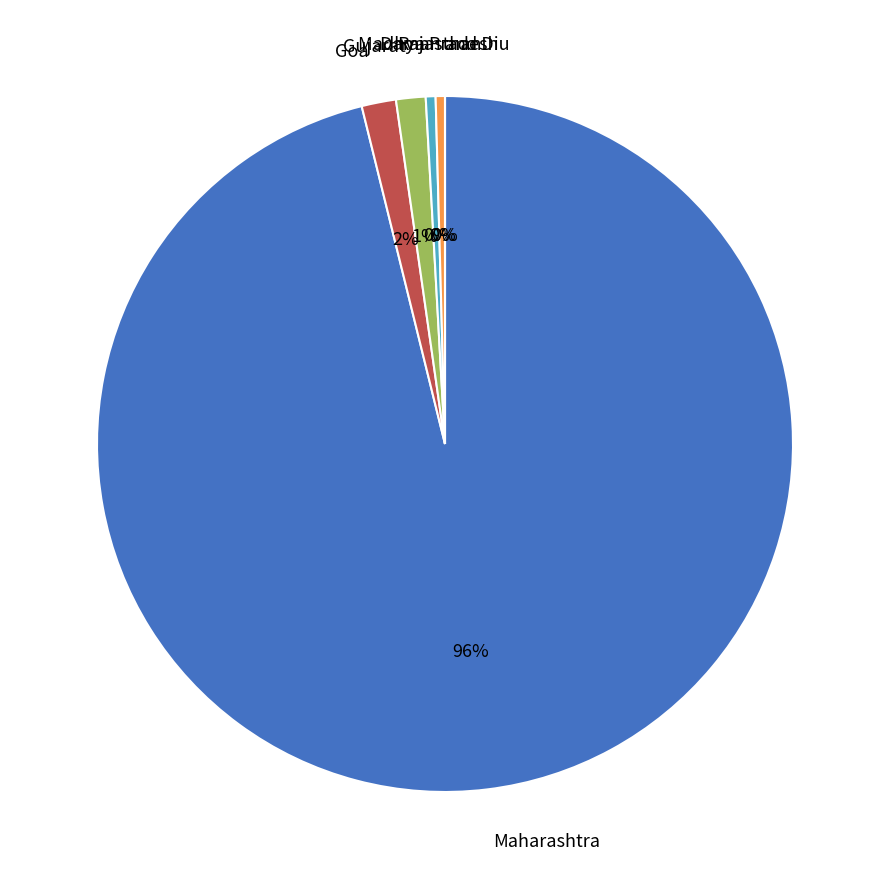

What is the total percentage of Daman and Diu and Gujarat?

1.4%